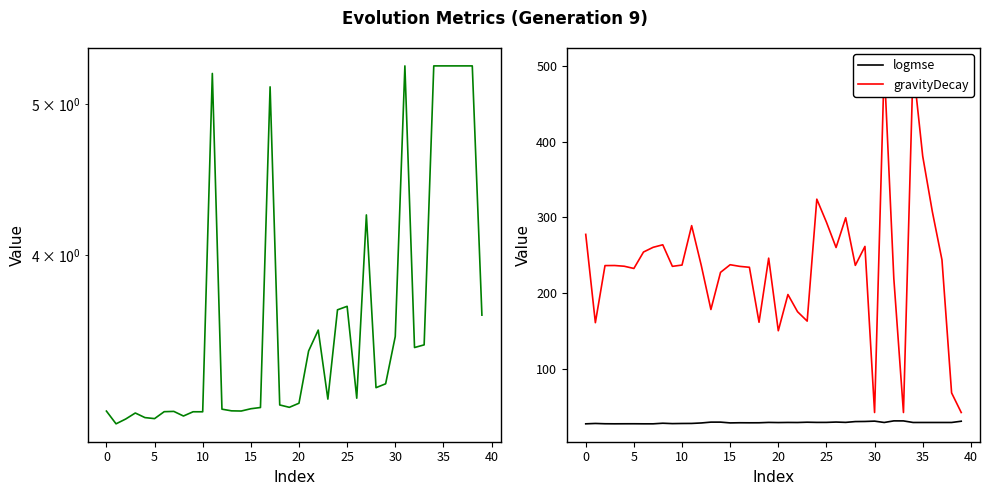

Is this an area chart (filled region under the line)?

No